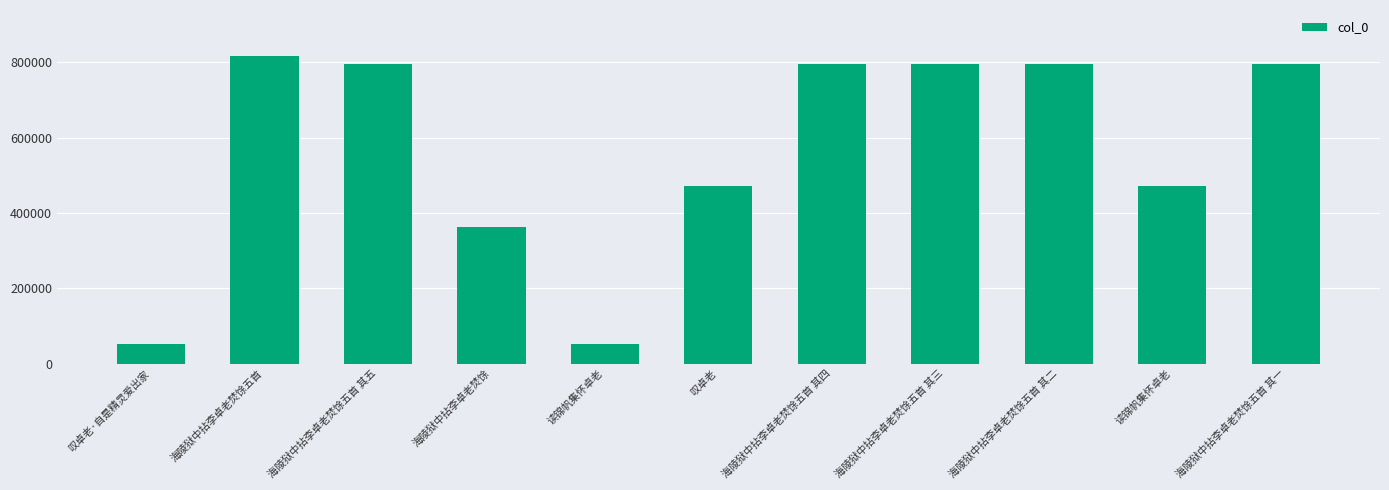

The value at 海陵狱中拈李卓老焚馀五首 其二 is 794063. True or false?

True